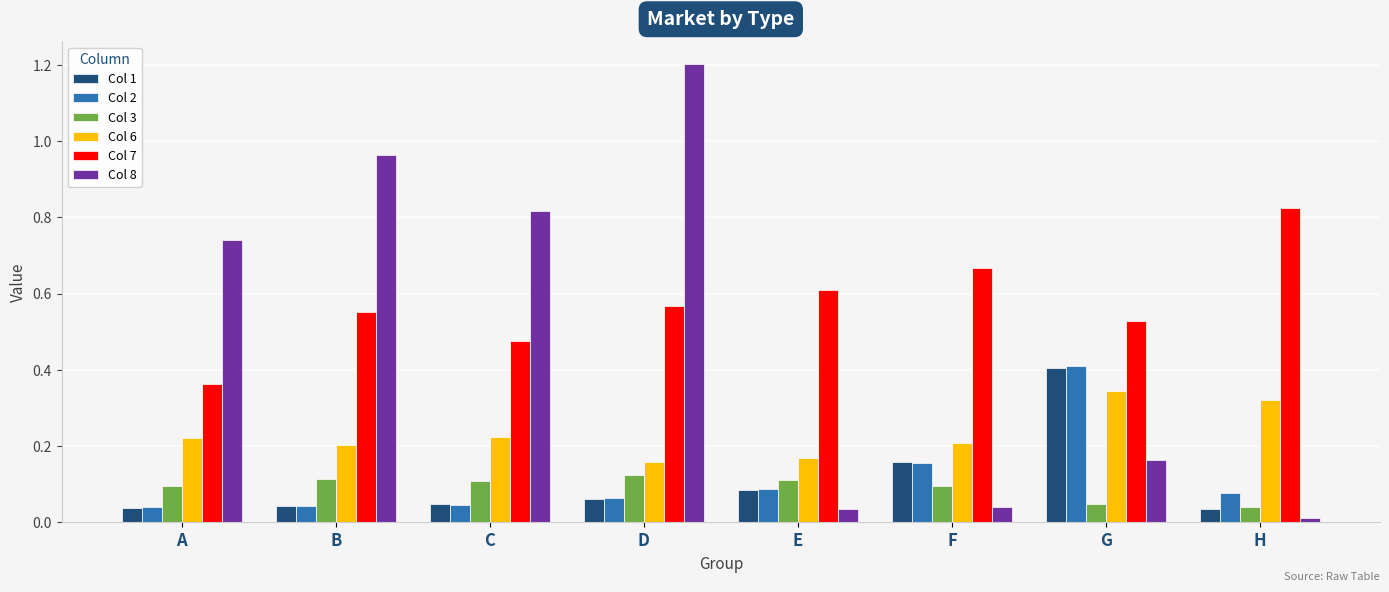

True or false: Col 7 has a value of 0.3 at B.

False